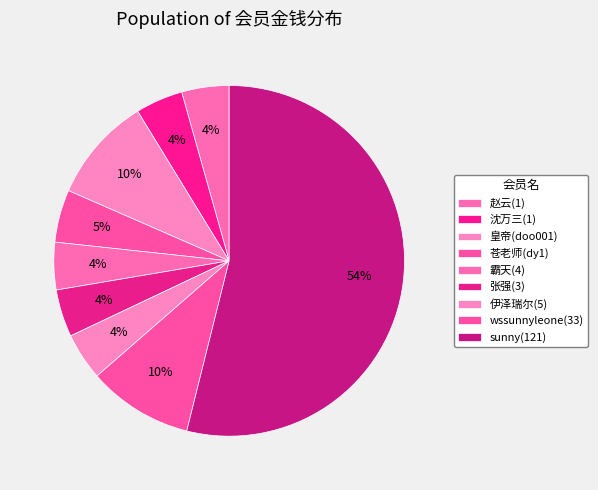

Does wssunnyleone(33) represent more than half of the total?

No